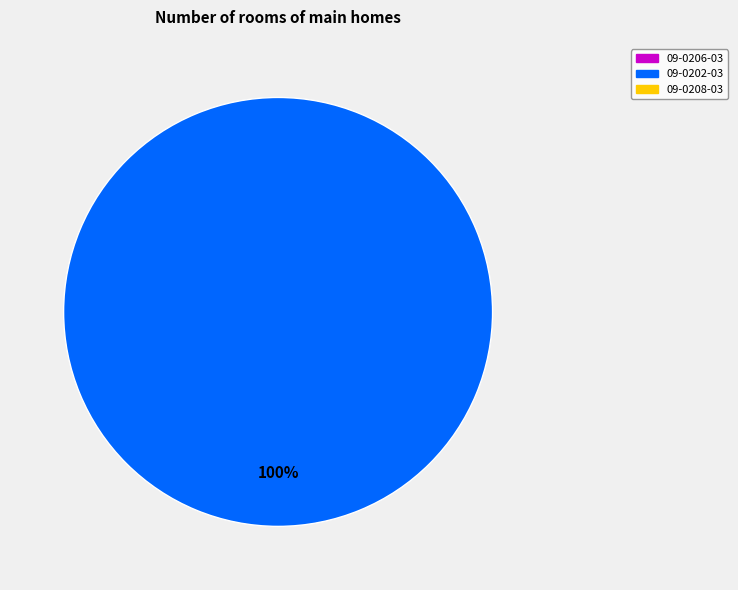

Is there any slice that represents more than half of the pie?

Yes